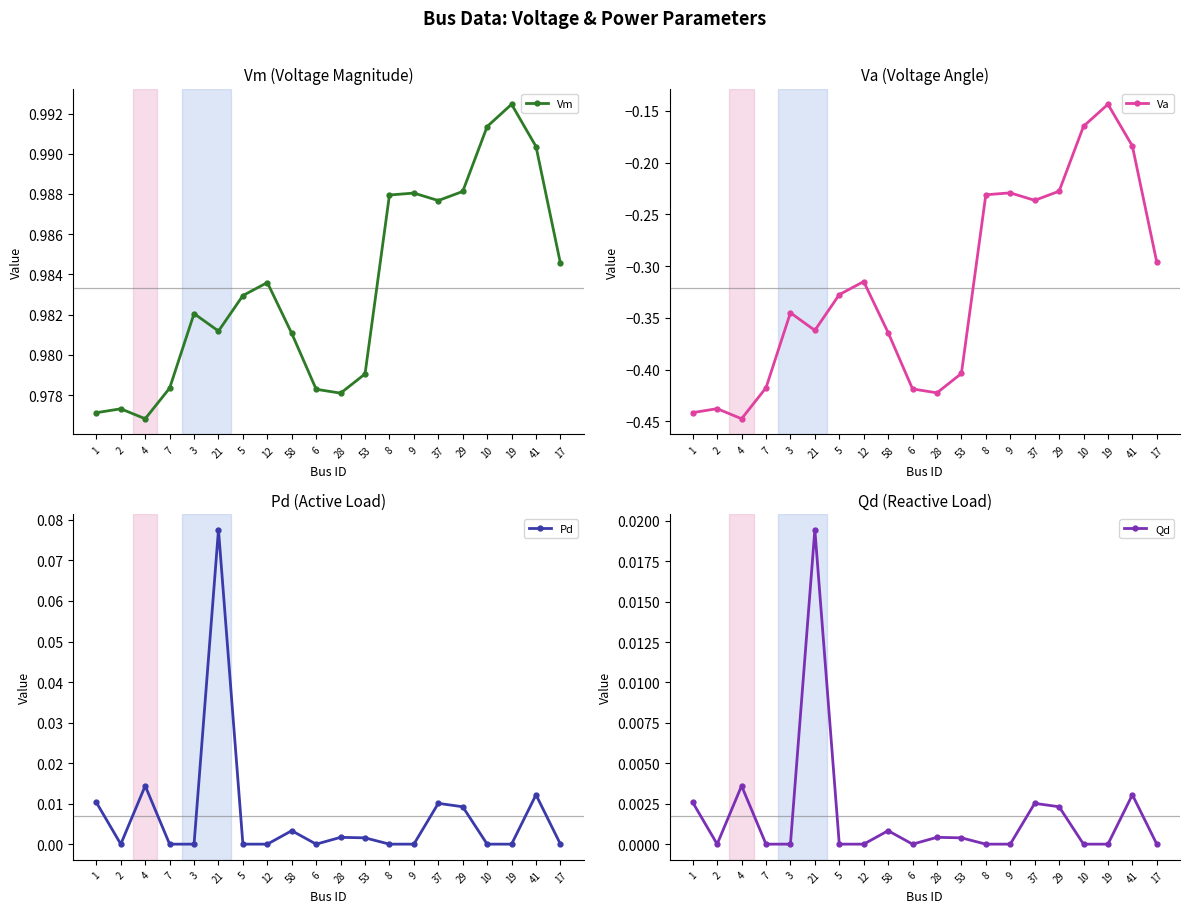

Reading left to right, transcribe all the data shown in this chart.

Vm: 1=1.0	2=1.0	4=1.0	7=1.0	3=1.0	21=1.0	5=1.0	12=1.0	58=1.0	6=1.0	28=1.0	53=1.0	8=1.0	9=1.0	37=1.0	29=1.0	10=1.0	19=1.0	41=1.0	17=1.0
Va: 1=-0.4	2=-0.4	4=-0.4	7=-0.4	3=-0.3	21=-0.4	5=-0.3	12=-0.3	58=-0.4	6=-0.4	28=-0.4	53=-0.4	8=-0.2	9=-0.2	37=-0.2	29=-0.2	10=-0.2	19=-0.1	41=-0.2	17=-0.3
Pd: 1=0.0	2=0.0	4=0.0	7=0.0	3=0.0	21=0.1	5=0.0	12=0.0	58=0.0	6=0.0	28=0.0	53=0.0	8=0.0	9=0.0	37=0.0	29=0.0	10=0.0	19=0.0	41=0.0	17=0.0
Qd: 1=0.0	2=0.0	4=0.0	7=0.0	3=0.0	21=0.0	5=0.0	12=0.0	58=0.0	6=0.0	28=0.0	53=0.0	8=0.0	9=0.0	37=0.0	29=0.0	10=0.0	19=0.0	41=0.0	17=0.0